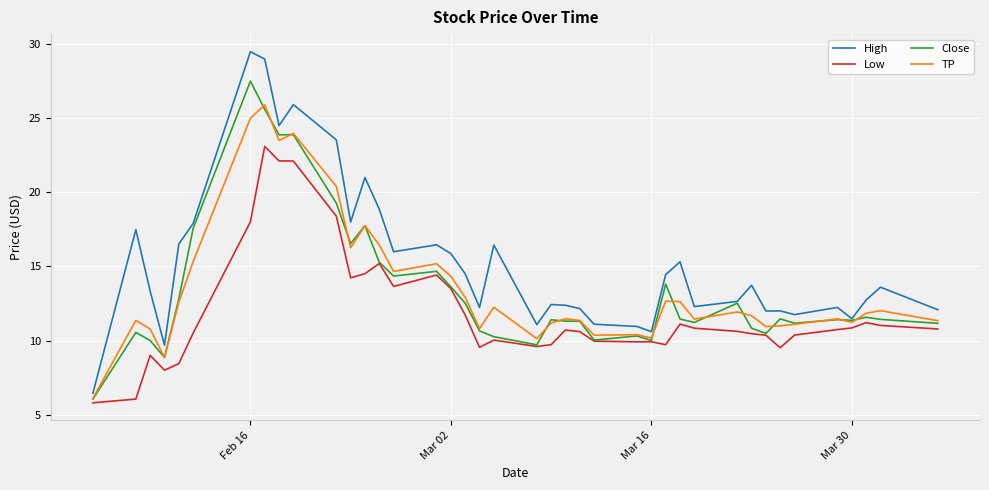

How many values in the Close series exceed 11?

28